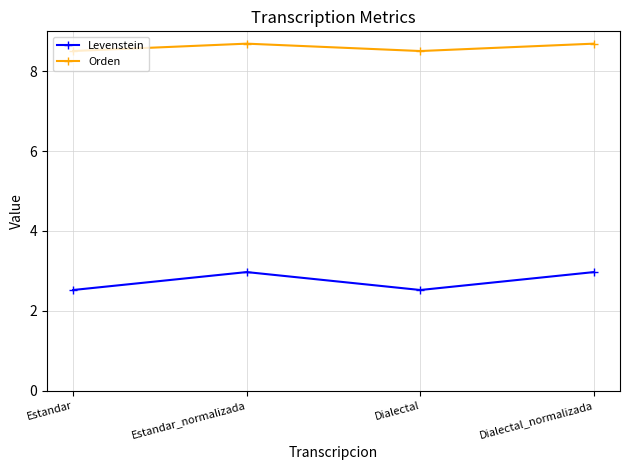

Does the chart have visible grid lines?

Yes